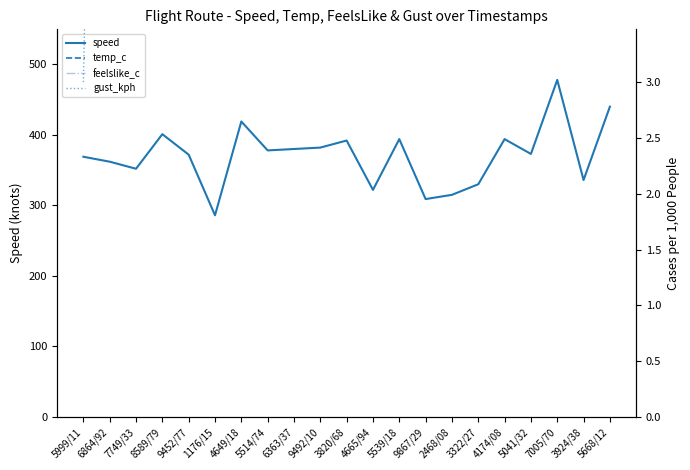

How many interior local peaks does the gust_kph series have?

7